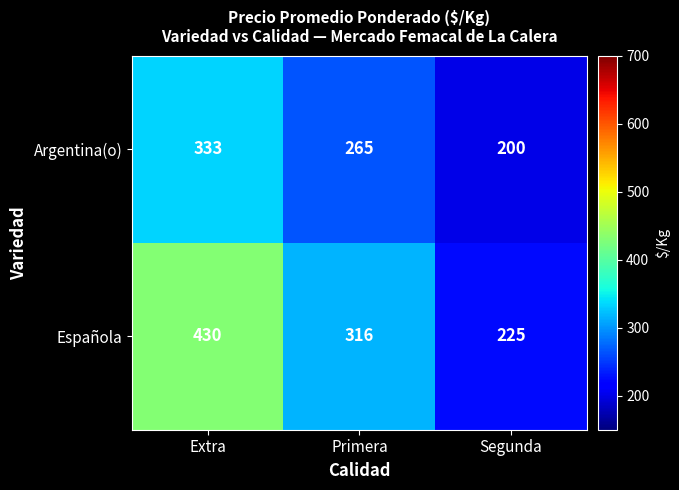

Rank the series by their maximum value, from highest to lowest.

Española, Argentina(o)